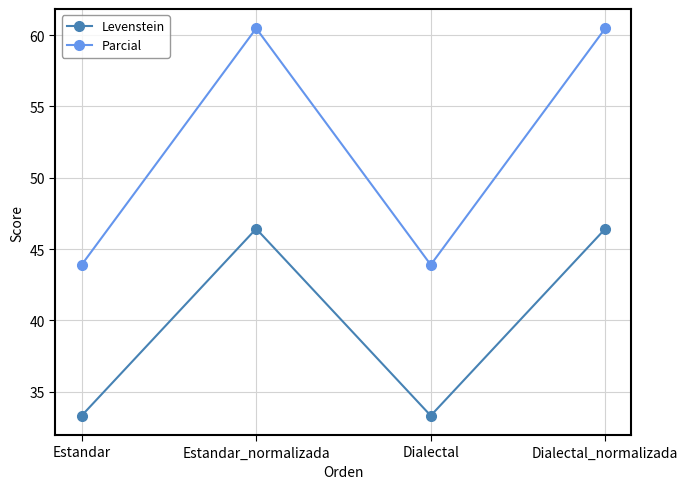

How many lines are shown in the chart?

2